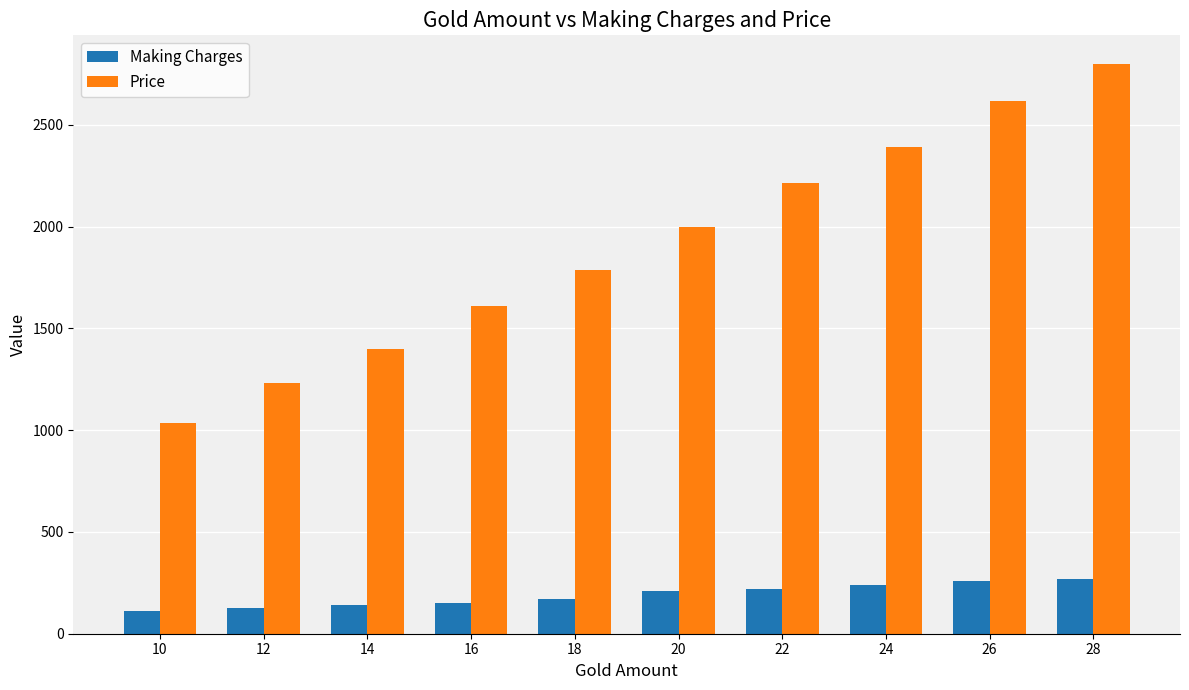

Are the bars horizontal?

No